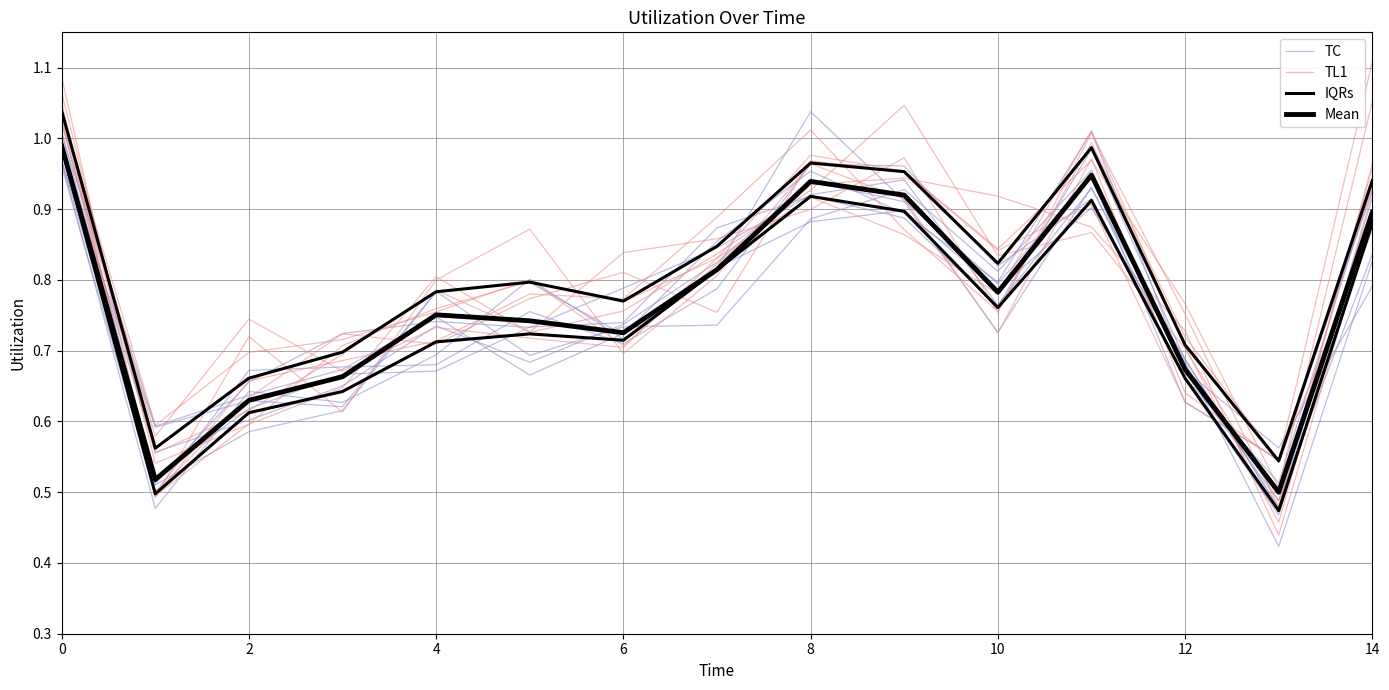

What are all the series names shown in the legend?

TC, TL1, IQRs, Mean